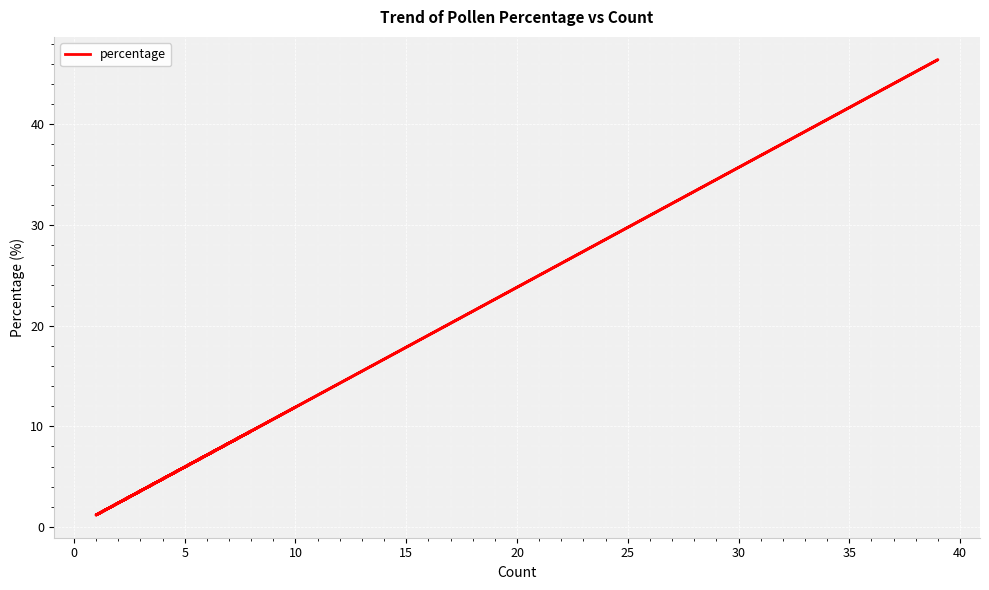

How many data points are above 2?

9